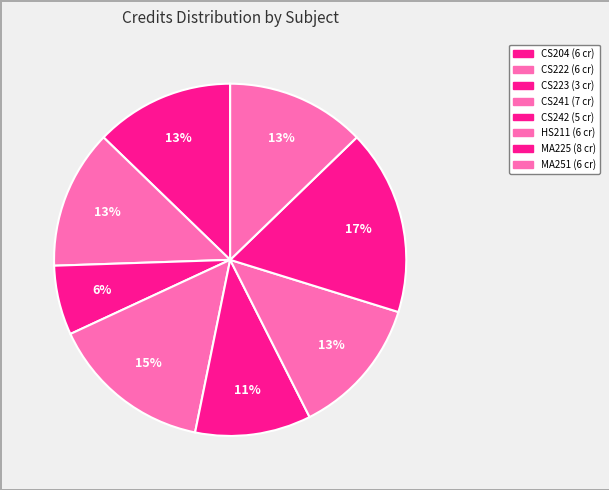

How many segments does this pie chart have?

8